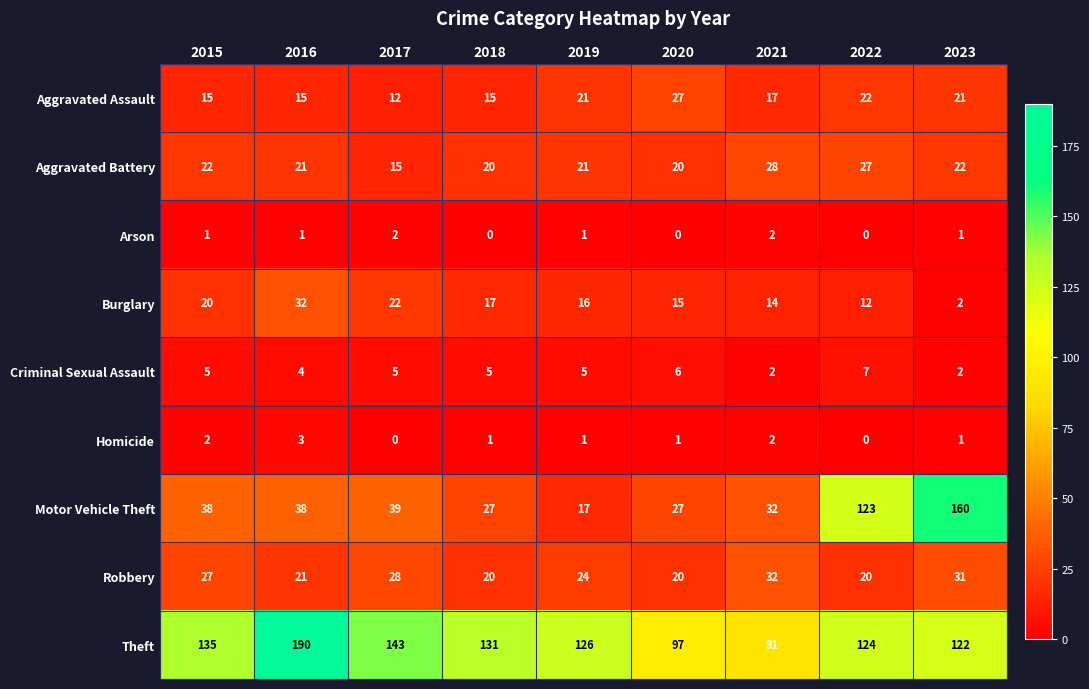

Which series changed the most between 2020 and 2022?

Motor Vehicle Theft